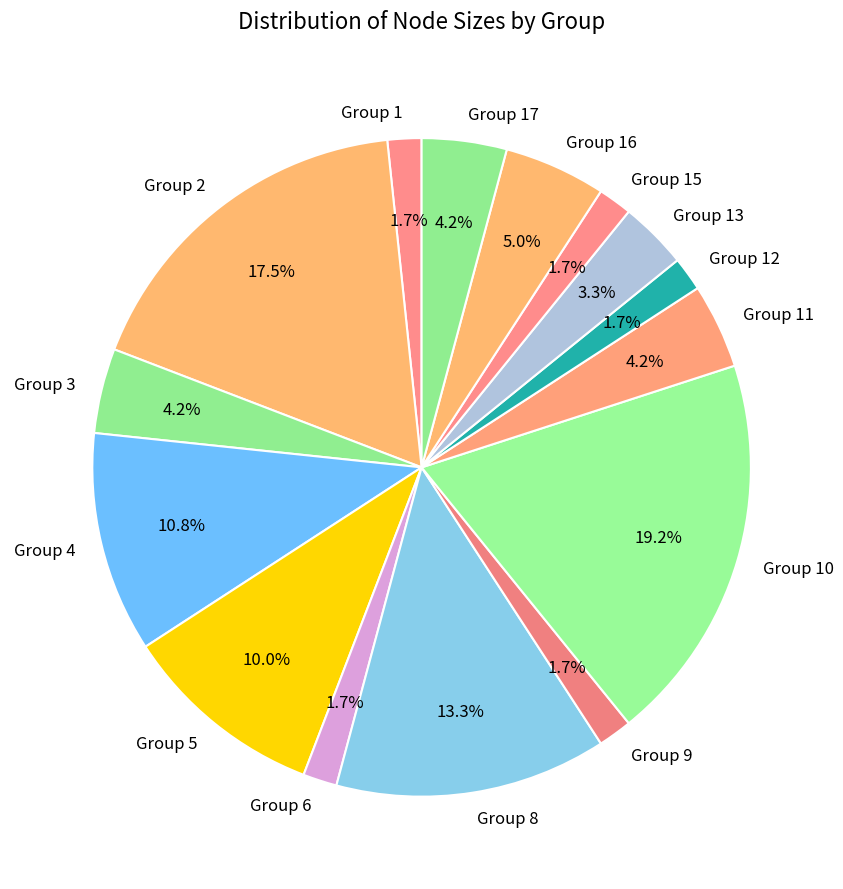

Is there a majority slice in this chart?

No